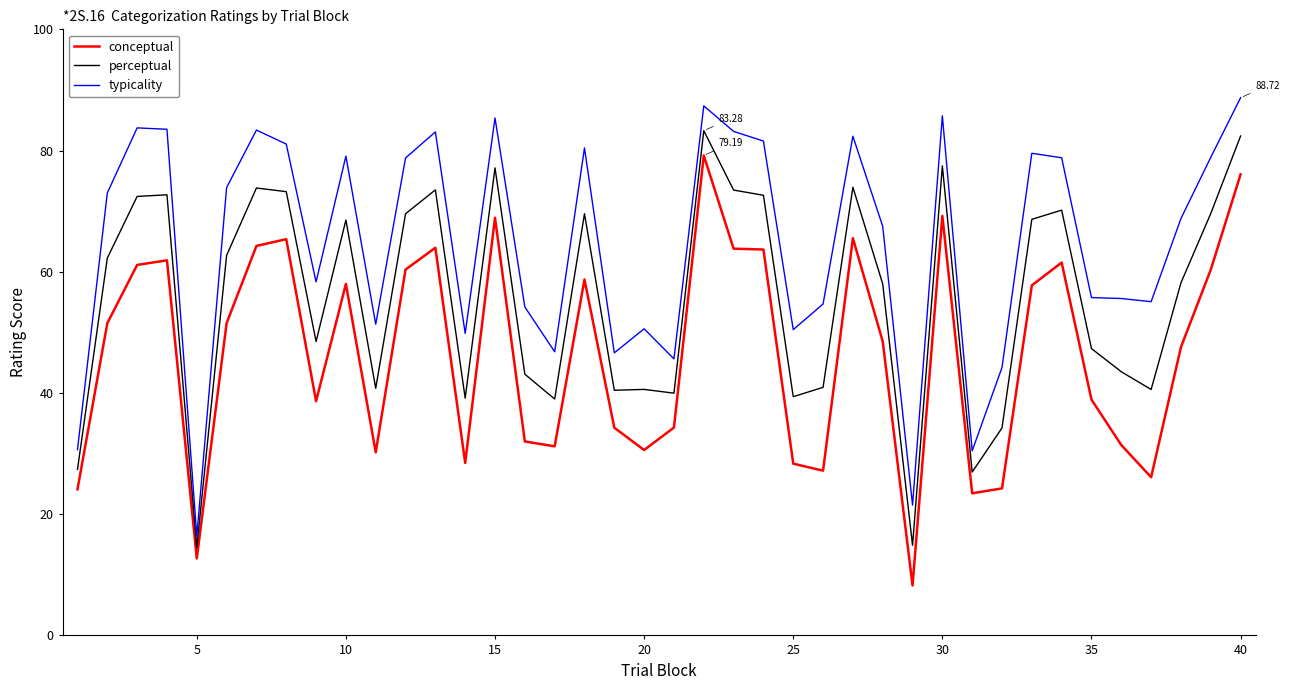

What is the difference between the maximum and minimum values in the conceptual series?

71.0